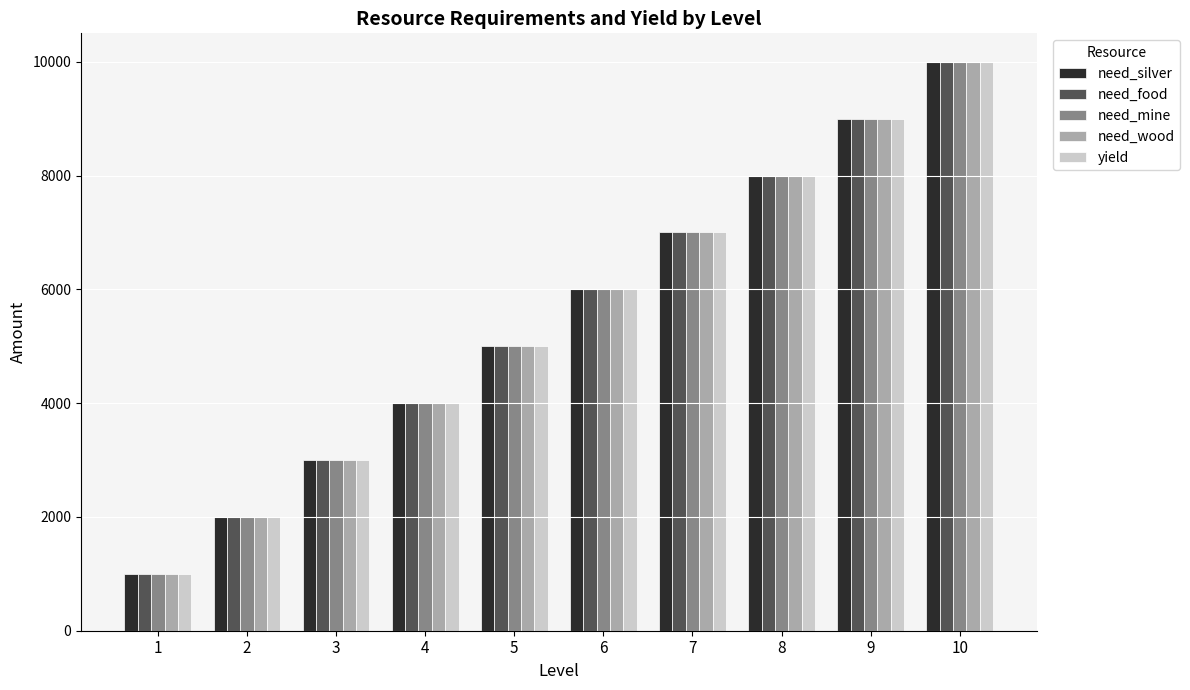

List the labels in order of yield value, smallest first.

1, 2, 3, 4, 5, 6, 7, 8, 9, 10